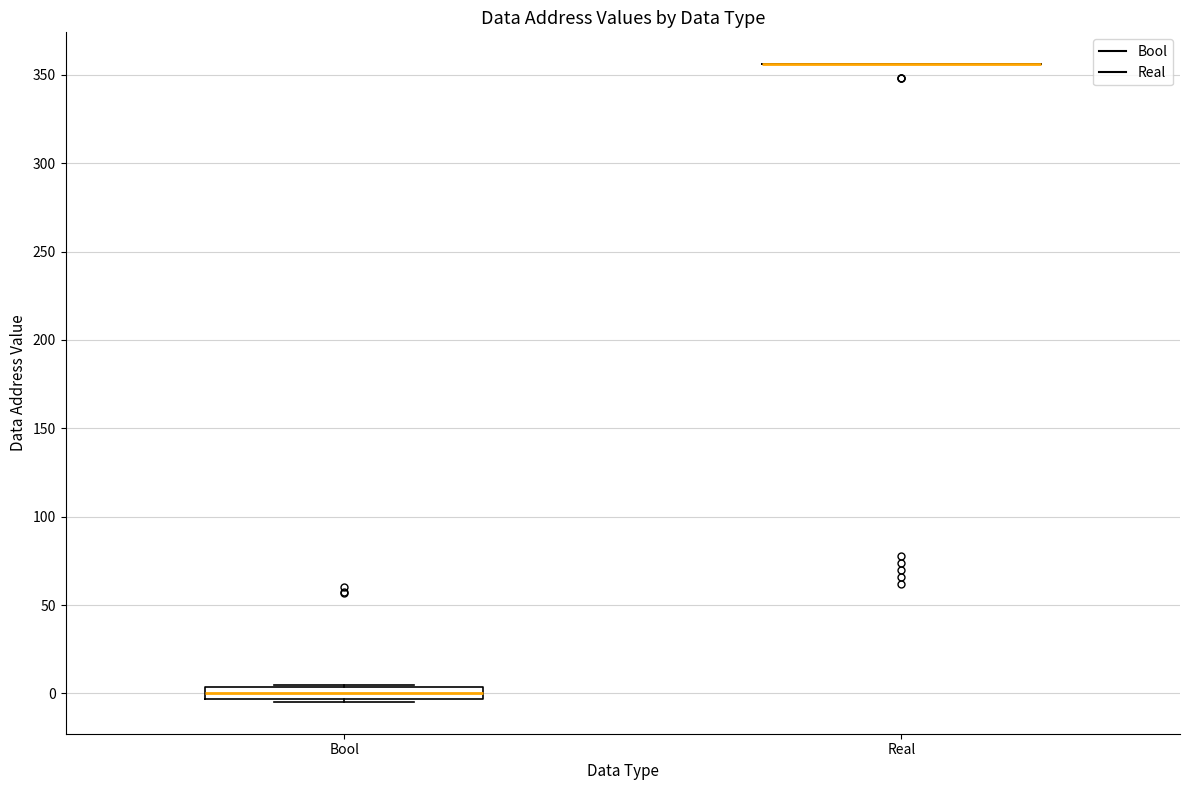

Which box is the tallest, from its lower edge to its upper edge?

Bool